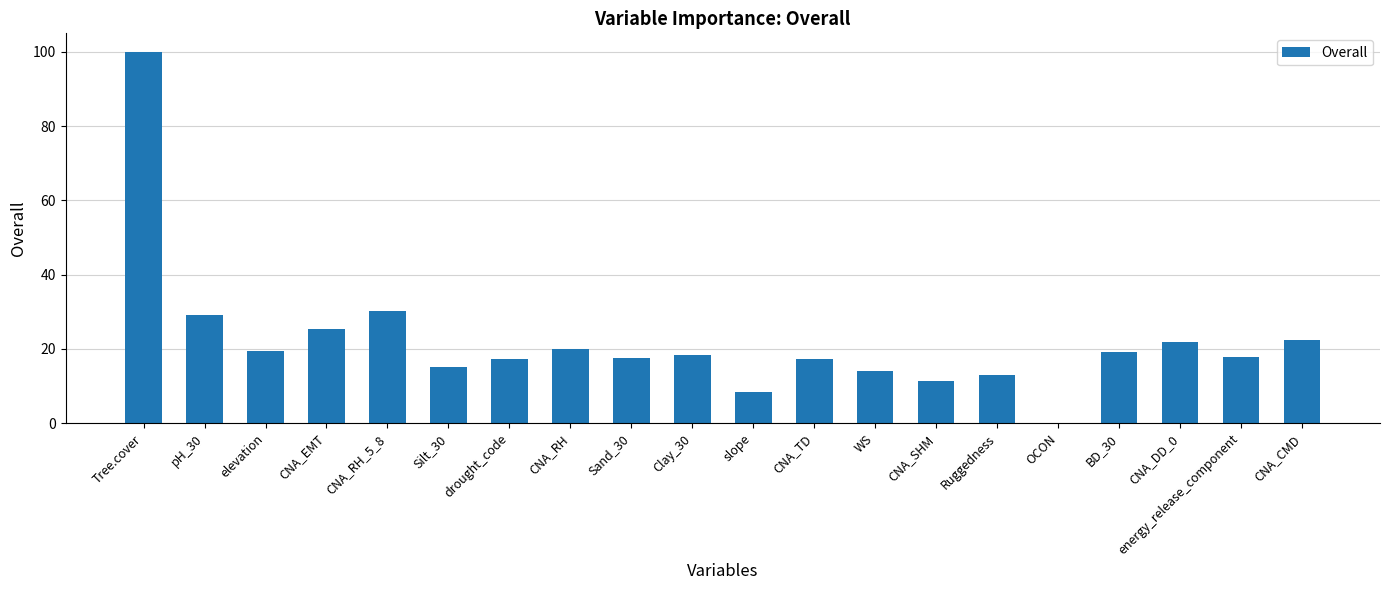

Count the number of data series in this chart.

1